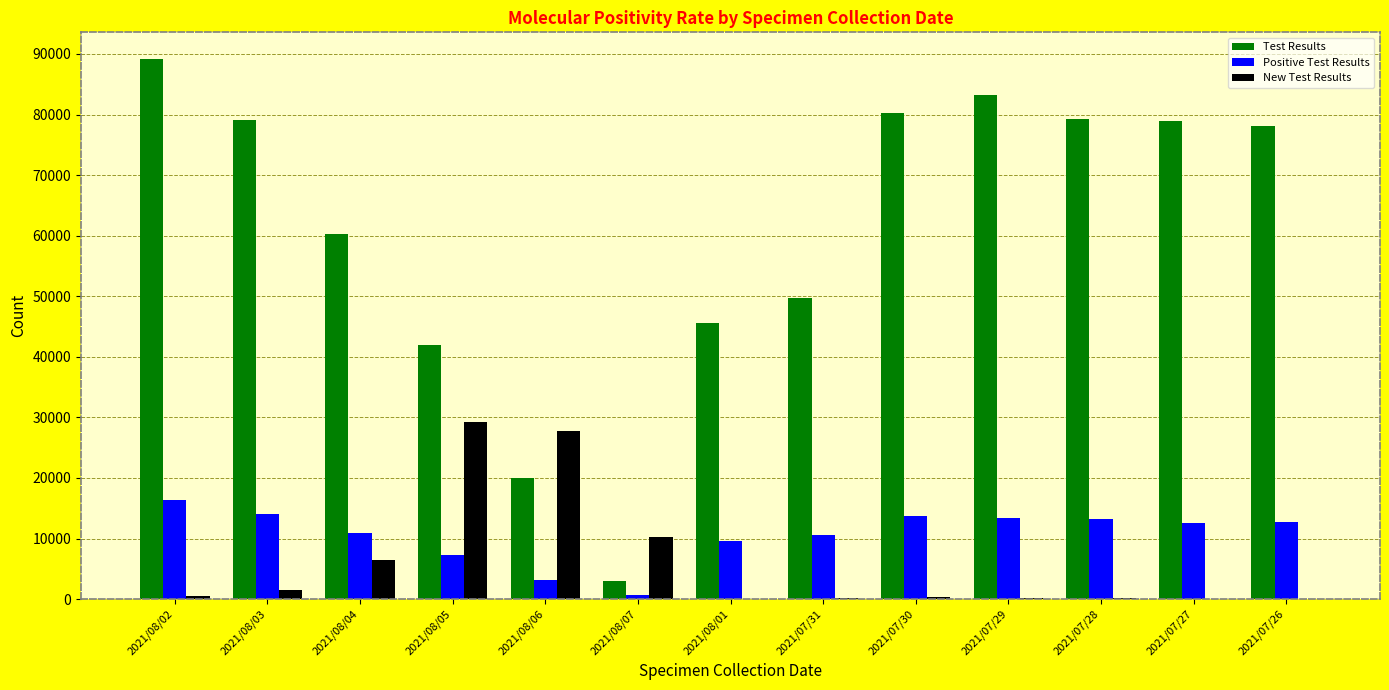

Does the chart contain stacked bars?

No